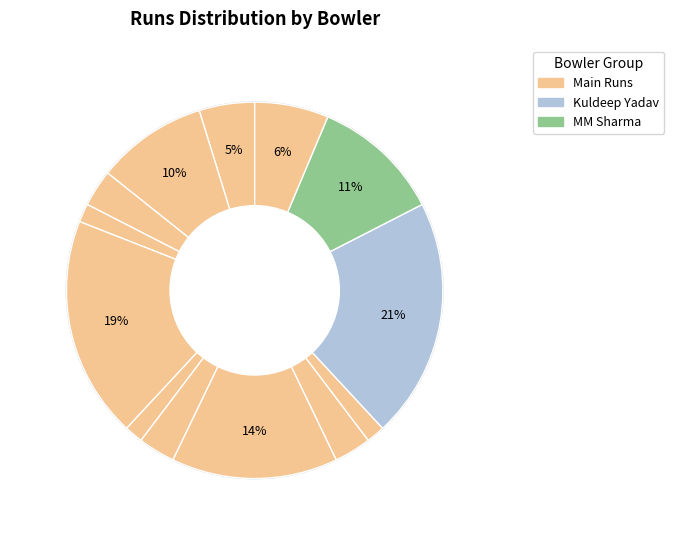

How many segments does this pie chart have?

13